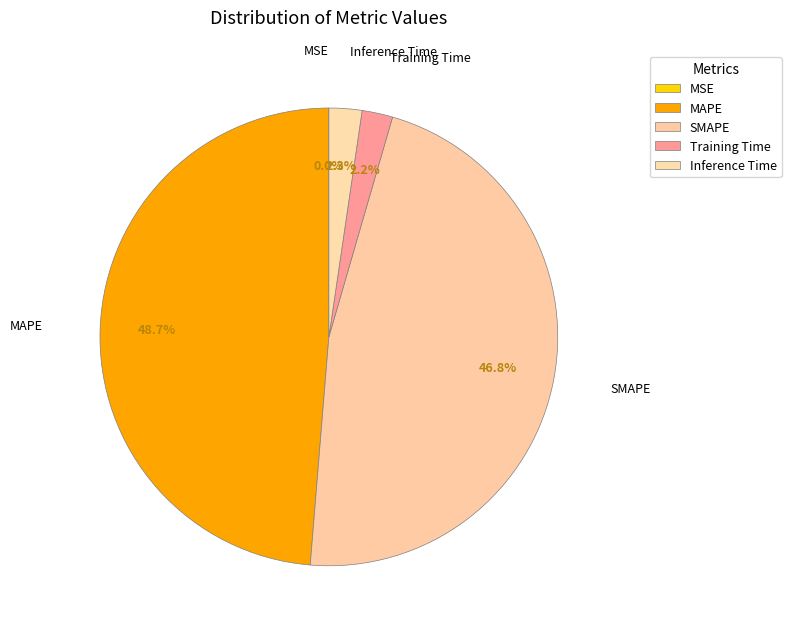

To the nearest percent, what is the difference between the largest and smallest slice percentages?

49%